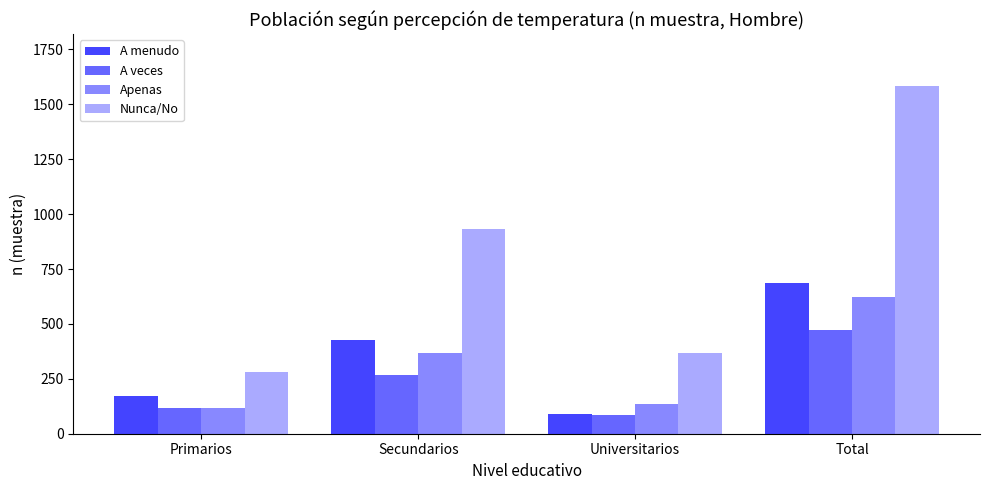

What is the label of the 4th bar from the left?

Total